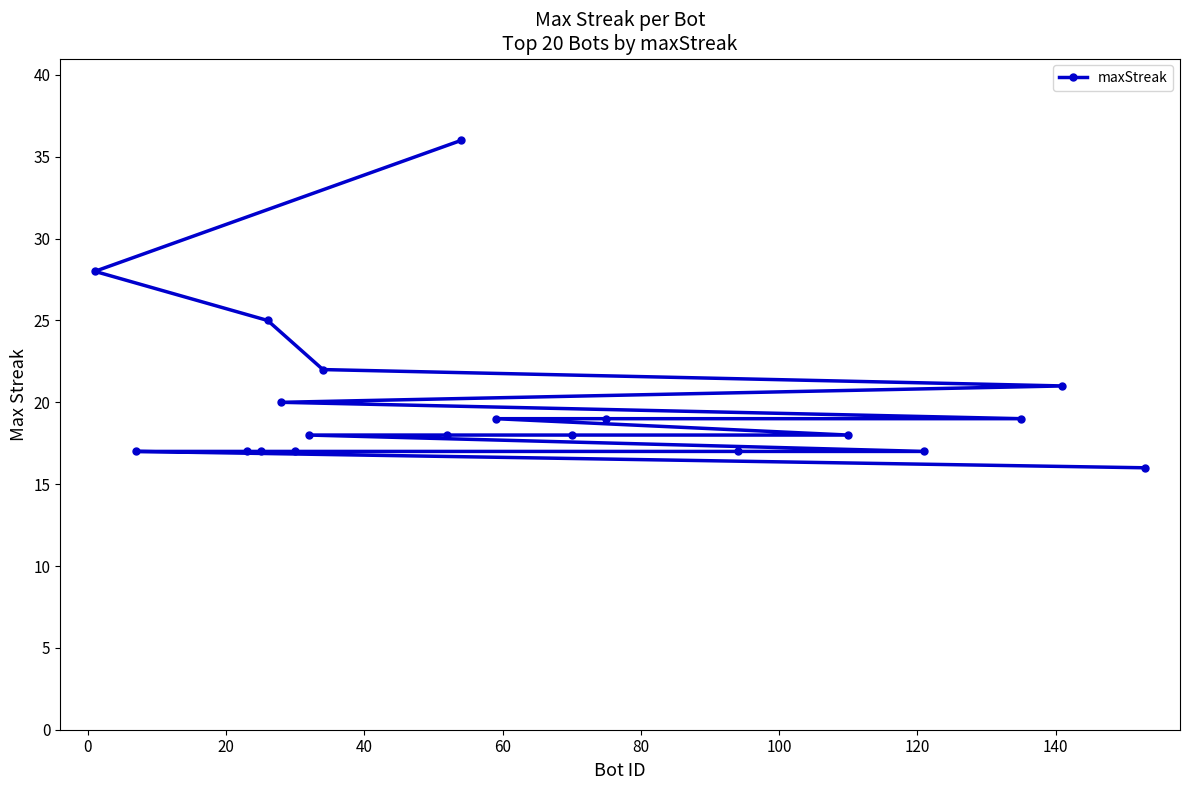

What is the average value?

20